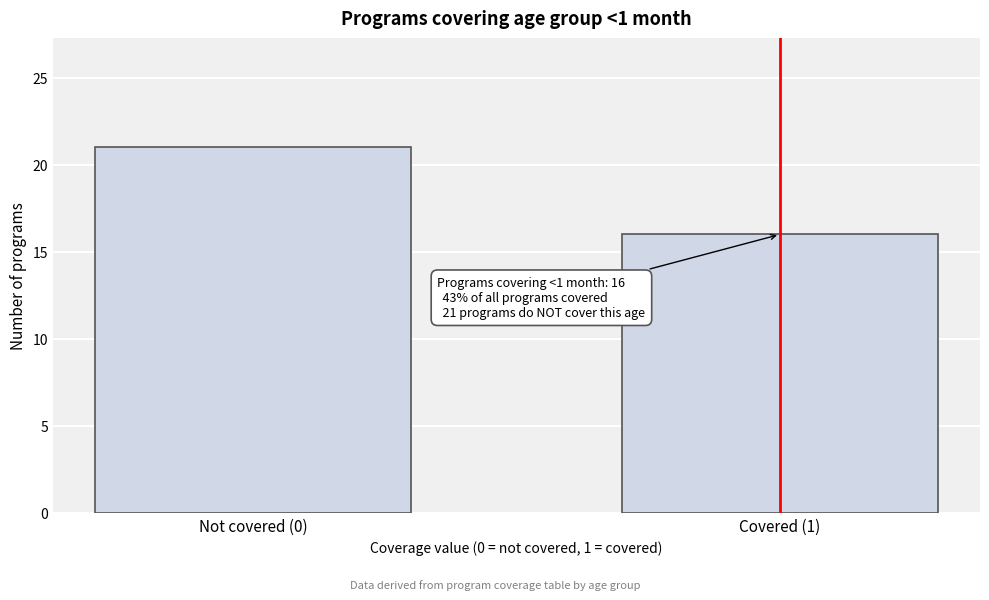

Reading right to left, extract all data points from this chart.

16	21